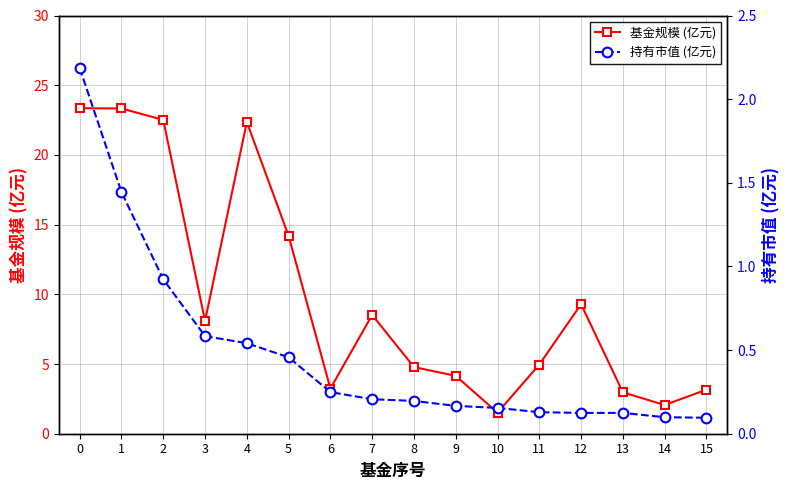

True or false: 基金规模 (亿元) and 持有市值 (亿元) intersect in this chart.

False